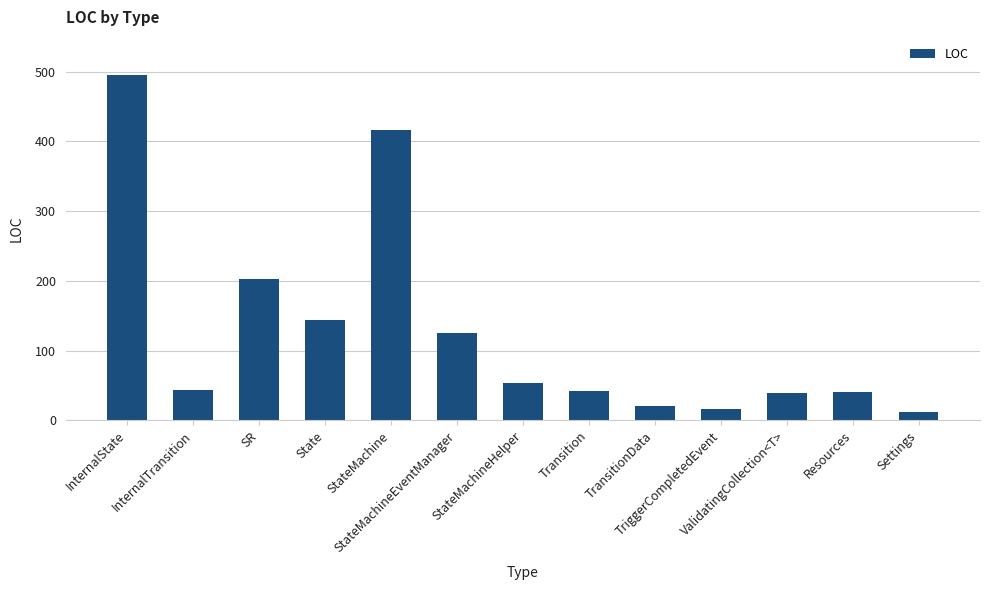

What is the smallest value displayed?

12